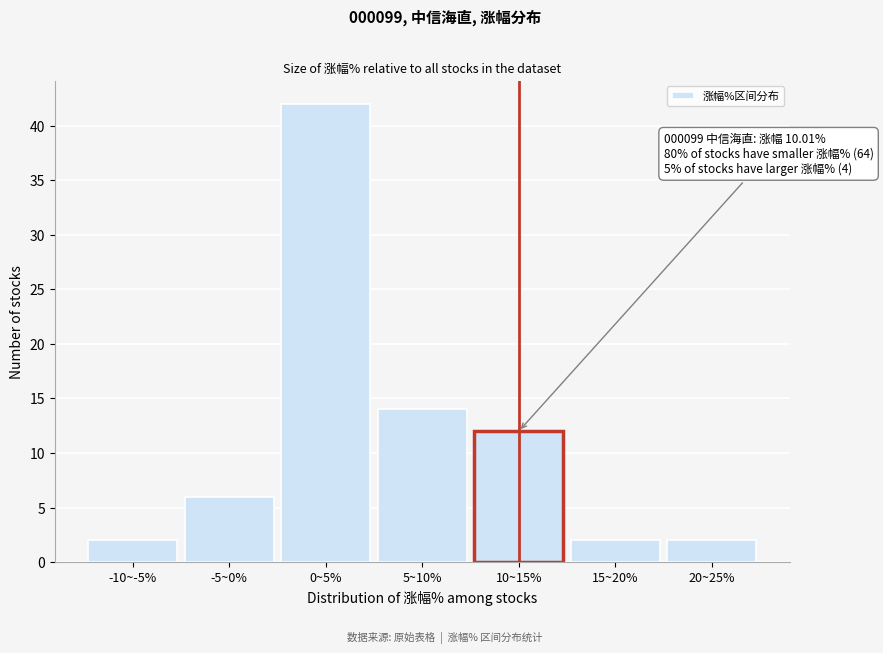

Reading left to right, list all the values displayed in this chart.

-10~-5%=2	-5~0%=6	0~5%=42	5~10%=14	10~15%=12	15~20%=2	20~25%=2